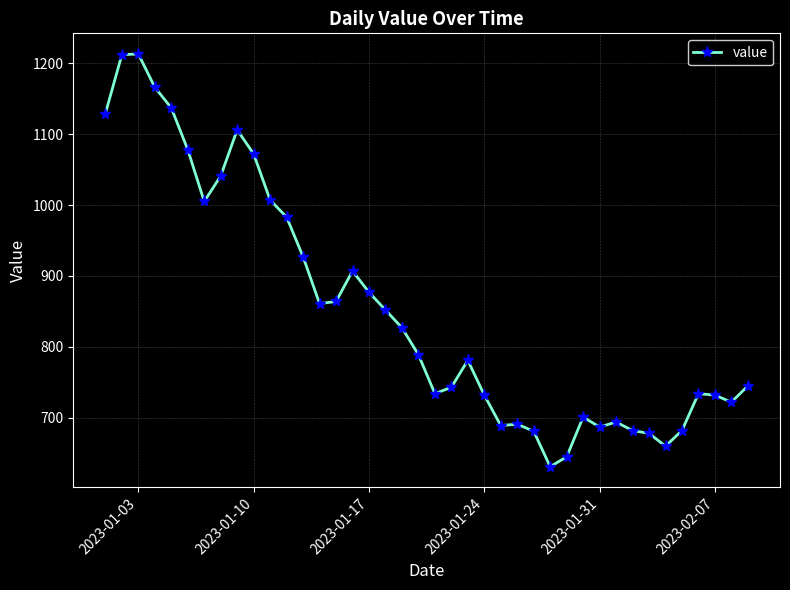

True or false: the data has more than 1 interior local peaks.

True